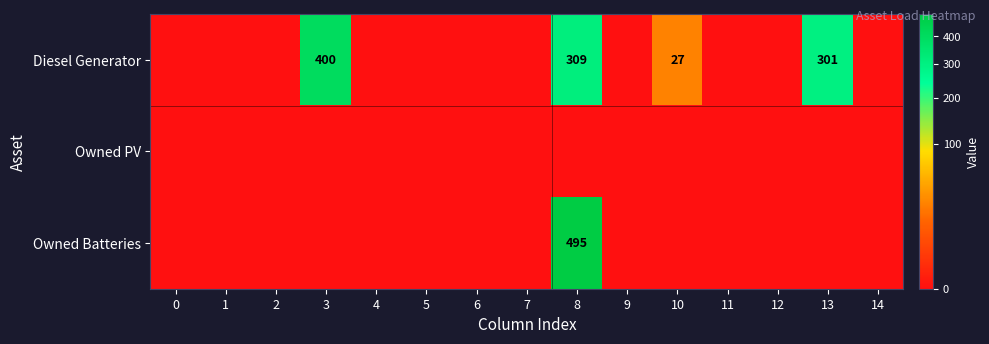

Which has a higher value, 2 or 1?

2